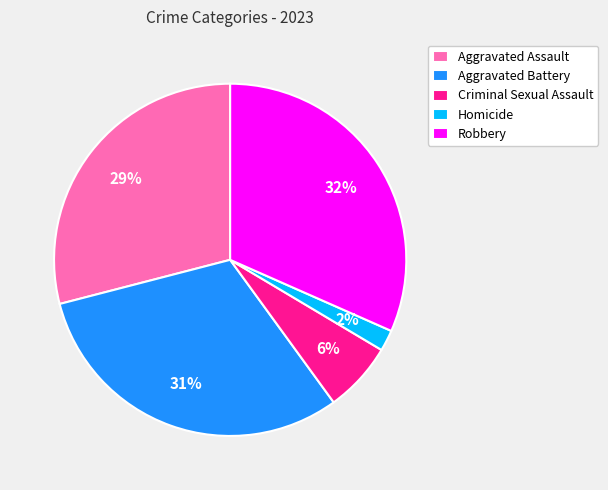

Is the sum of Homicide and Aggravated Assault greater than half?

No